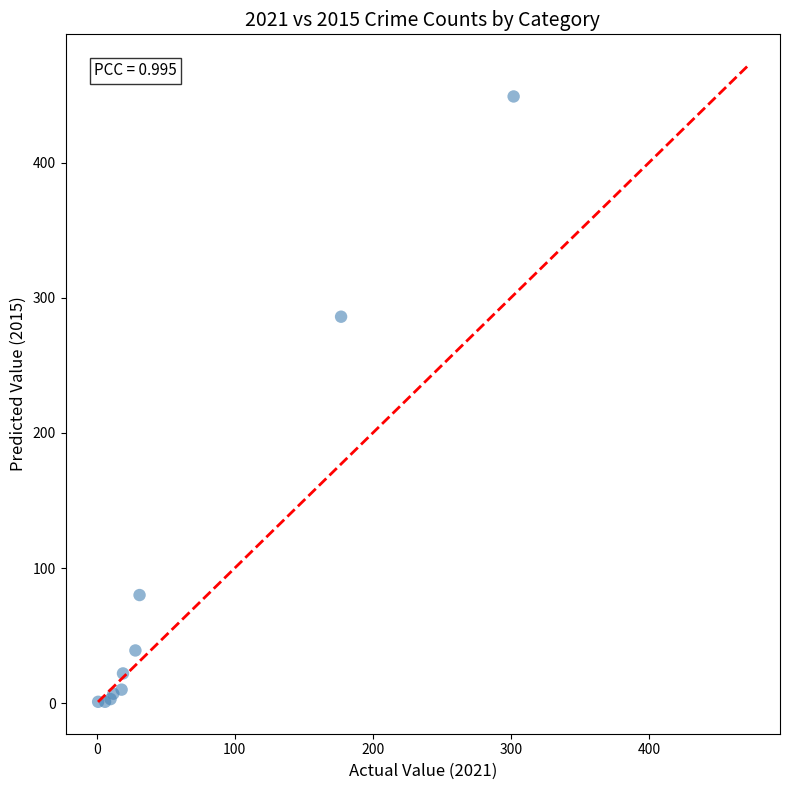

What Y value in the scatter plot is closest to 225?

286